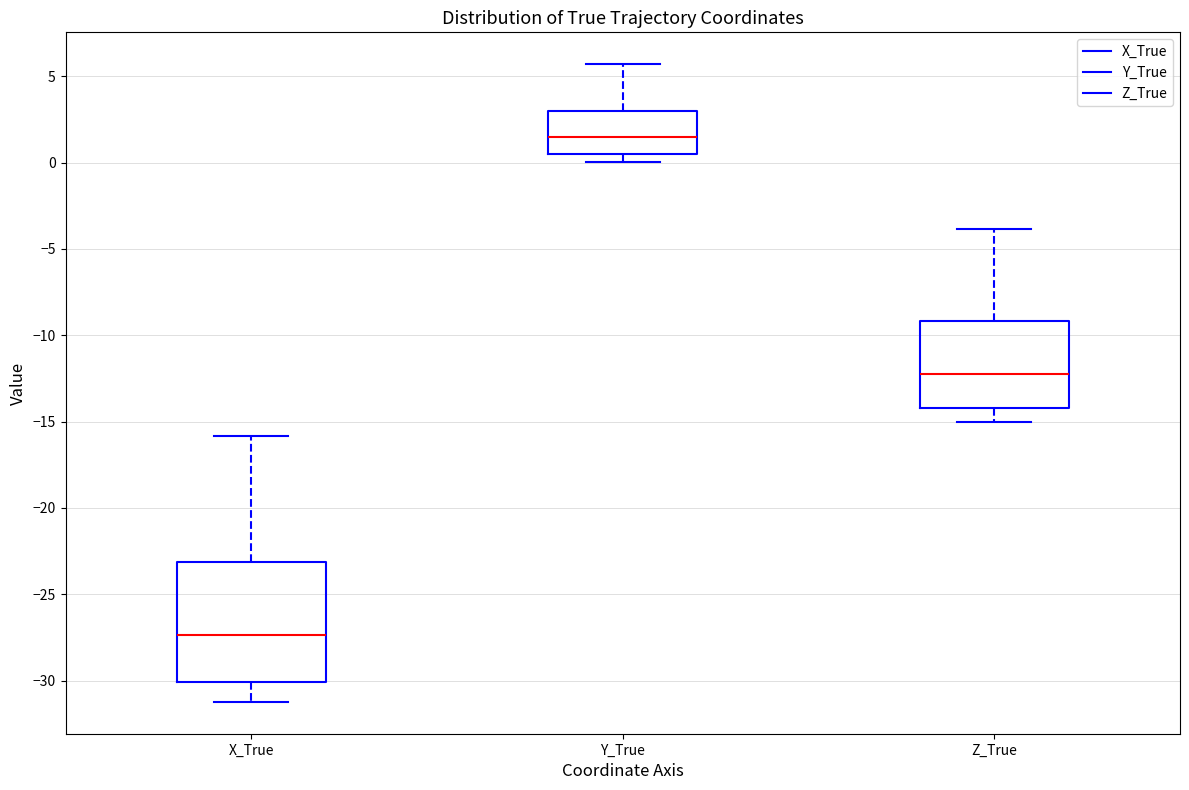

Which box is the tallest, from its lower edge to its upper edge?

X_True